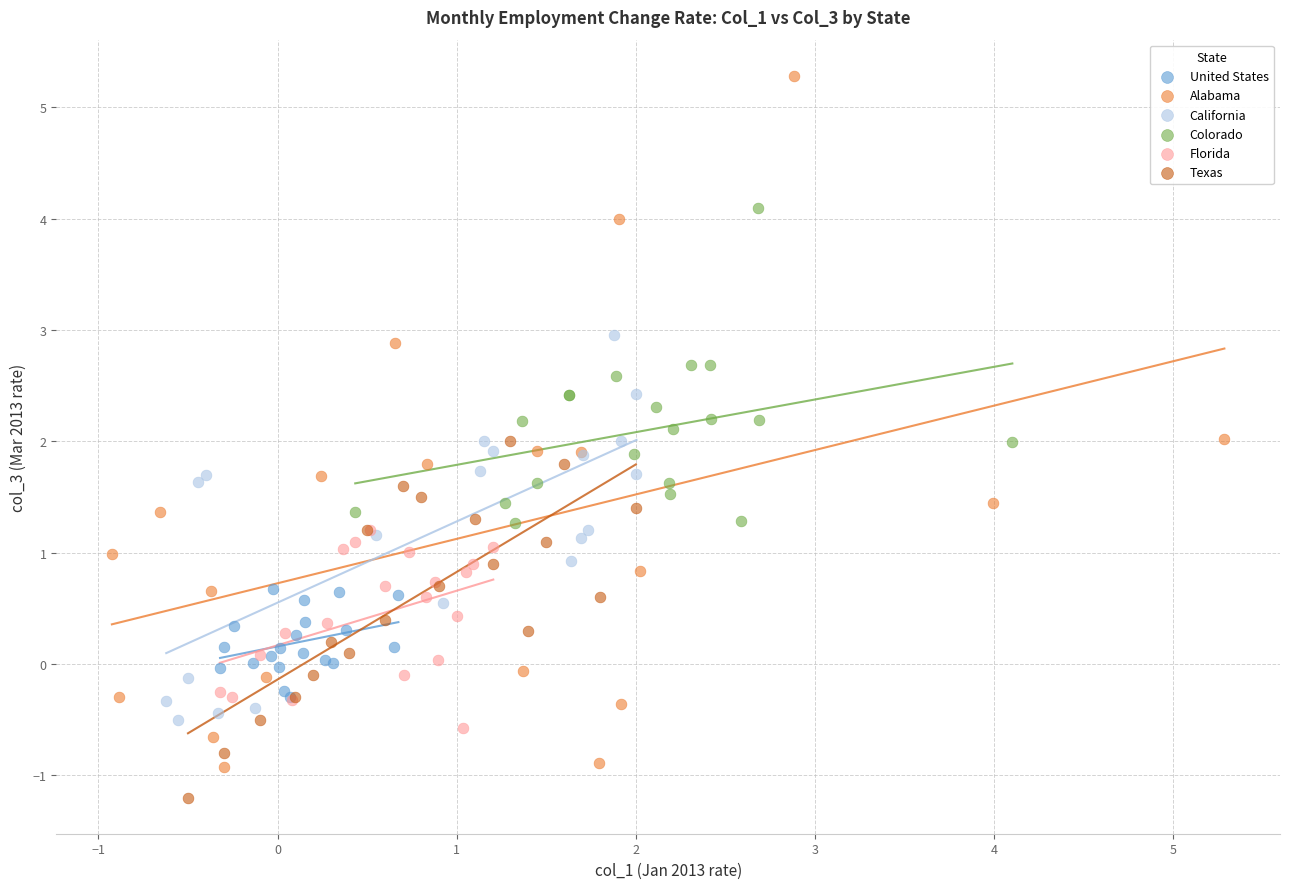

Which series contains the highest Y value?

Alabama